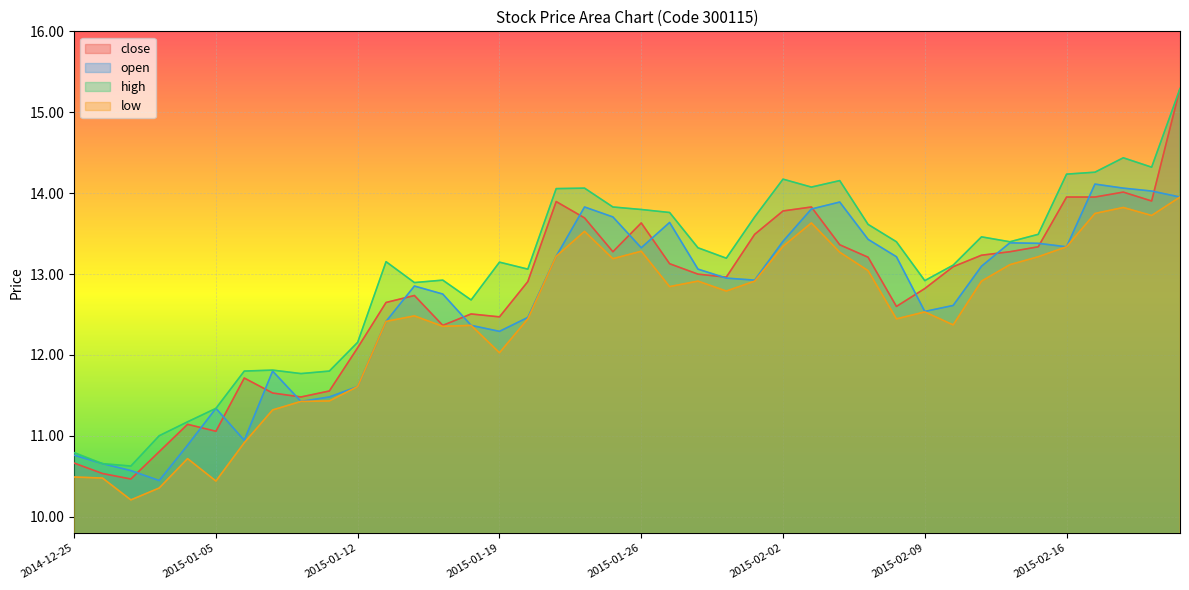

True or false: low and high cross at least once.

False